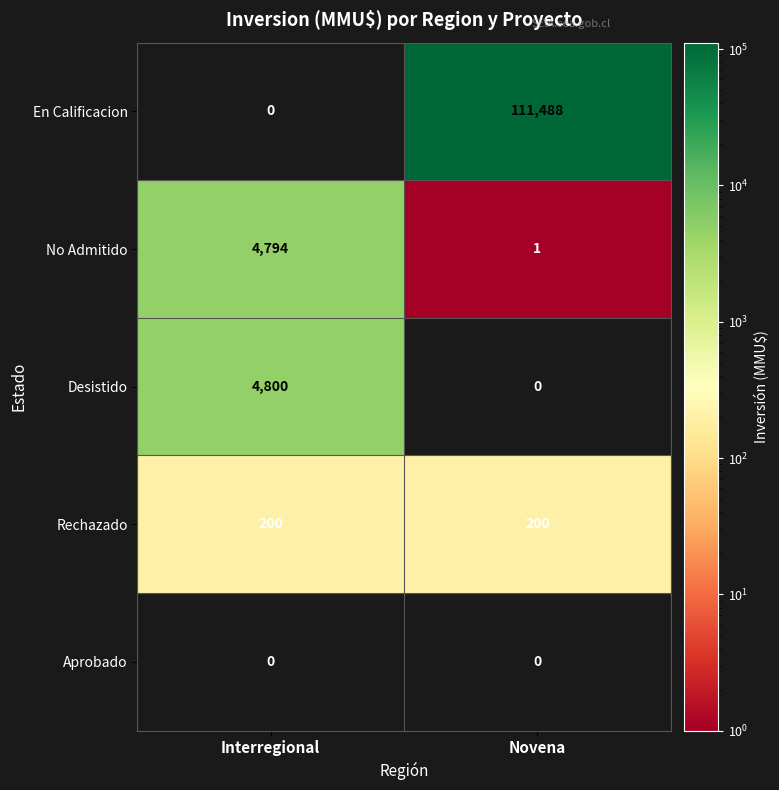

Which label corresponds to the largest value in the chart?

Novena